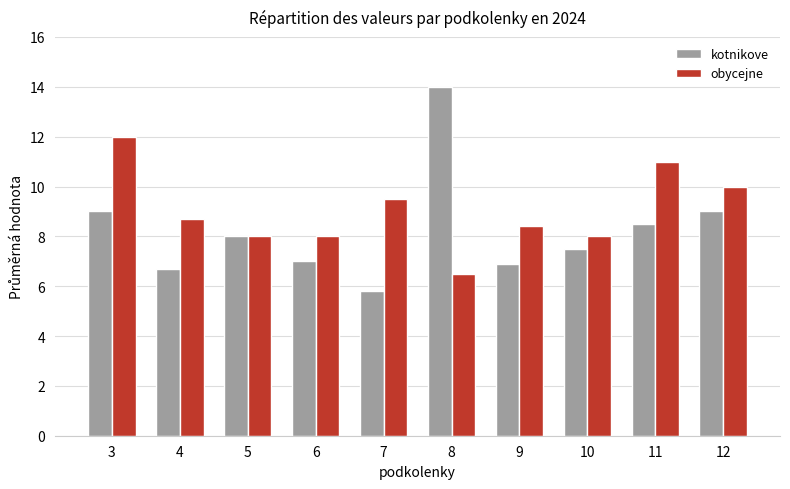

Does the chart contain any negative values?

No